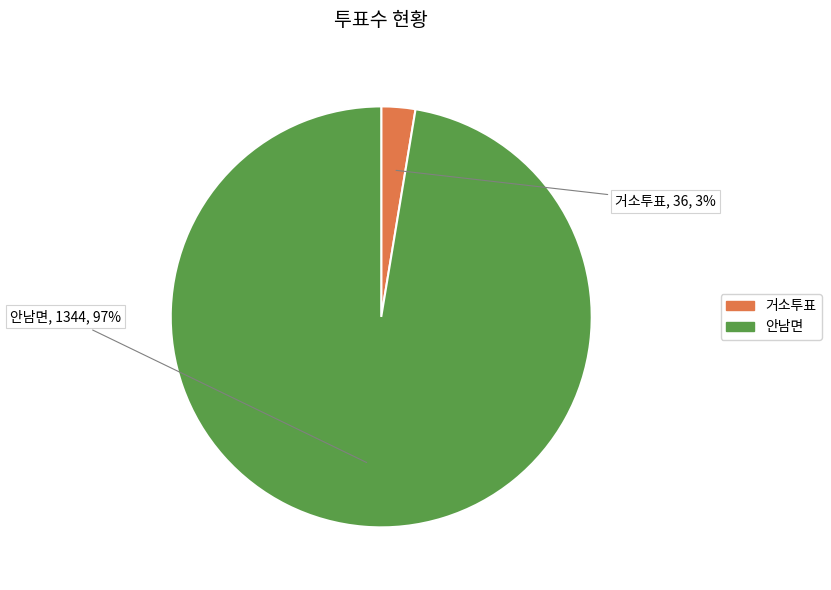

To the nearest percent, what is the combined percentage of 안남면 and 거소투표?

100%